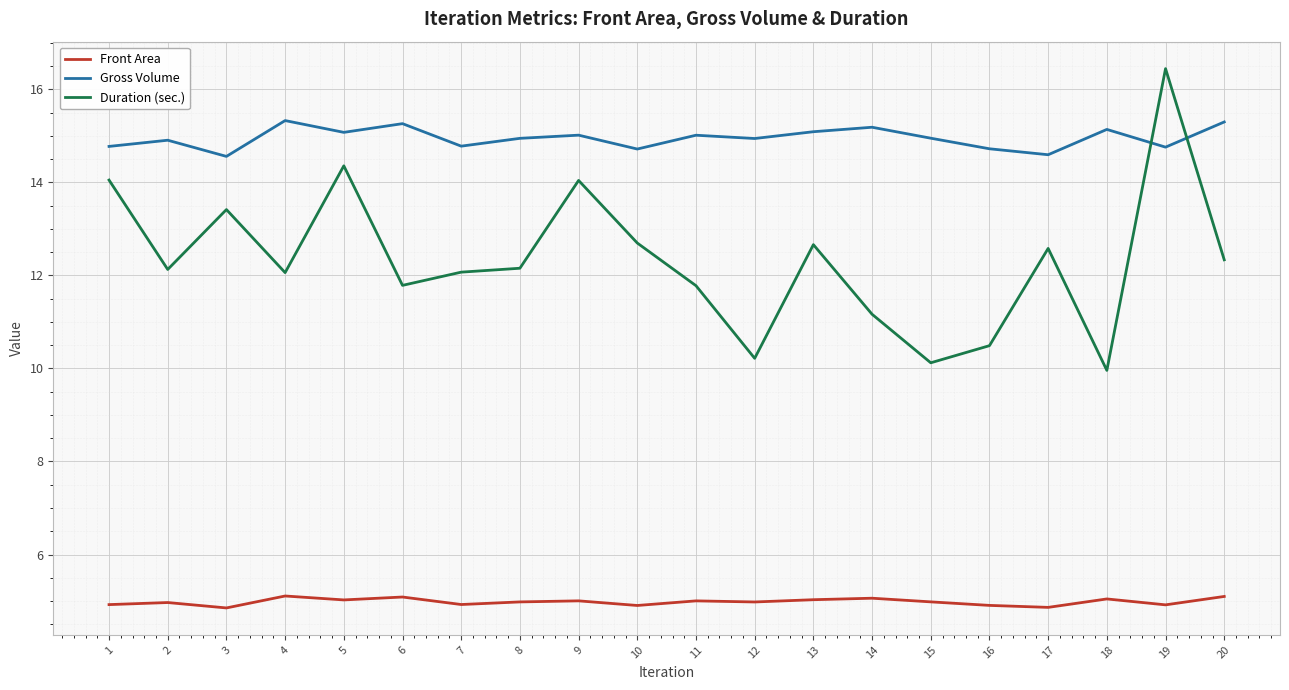

Does the chart have visible grid lines?

Yes